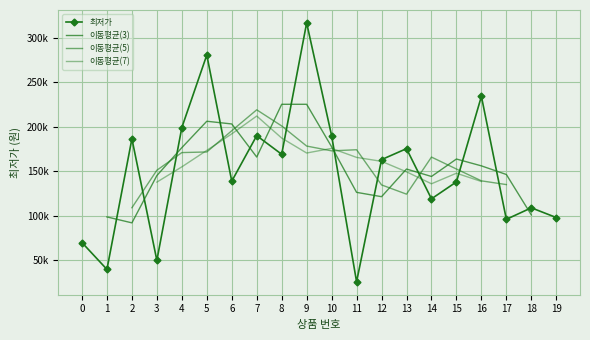

What is the value of the 7th point from the left?

138800